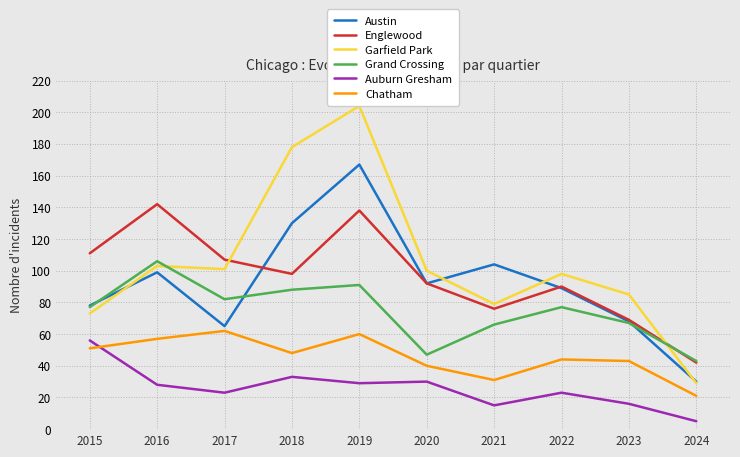

In Englewood, how many points are lower than both neighbors (excluding endpoints)?

2